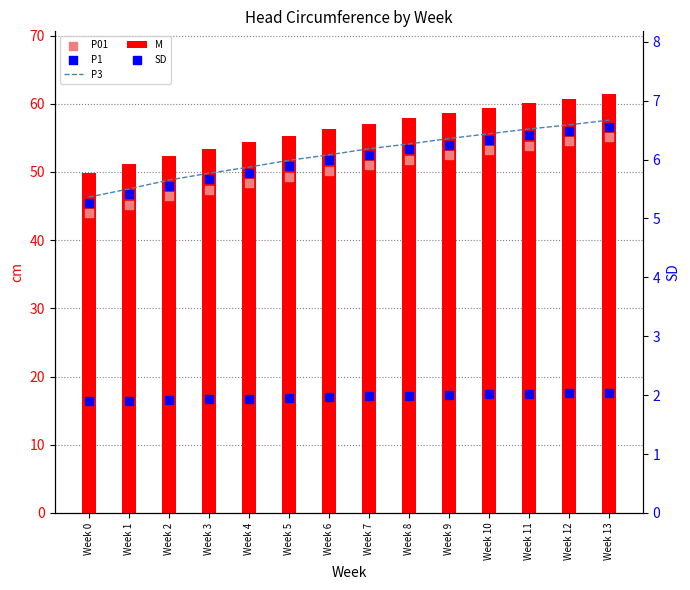

Which series reaches the maximum Y coordinate?

M